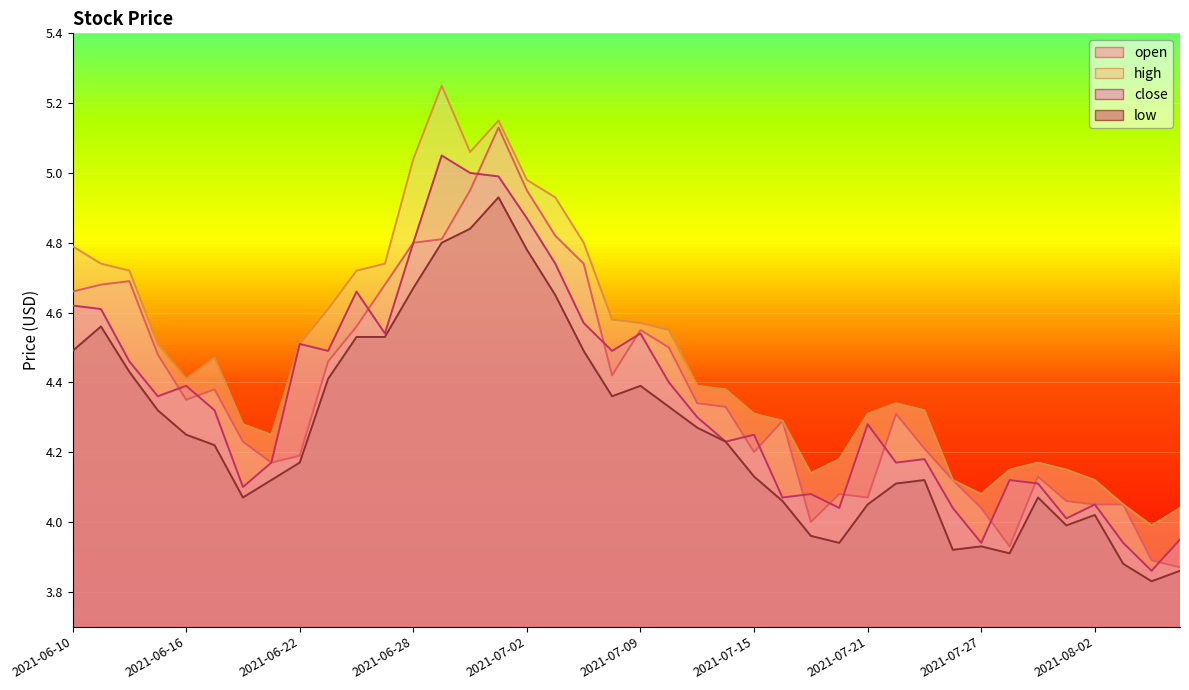

The value of close at 2021-07-15 is 7.3. True or false?

False